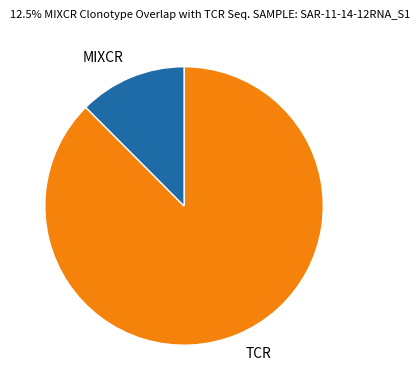

Between TCR and MIXCR, which is larger?

TCR